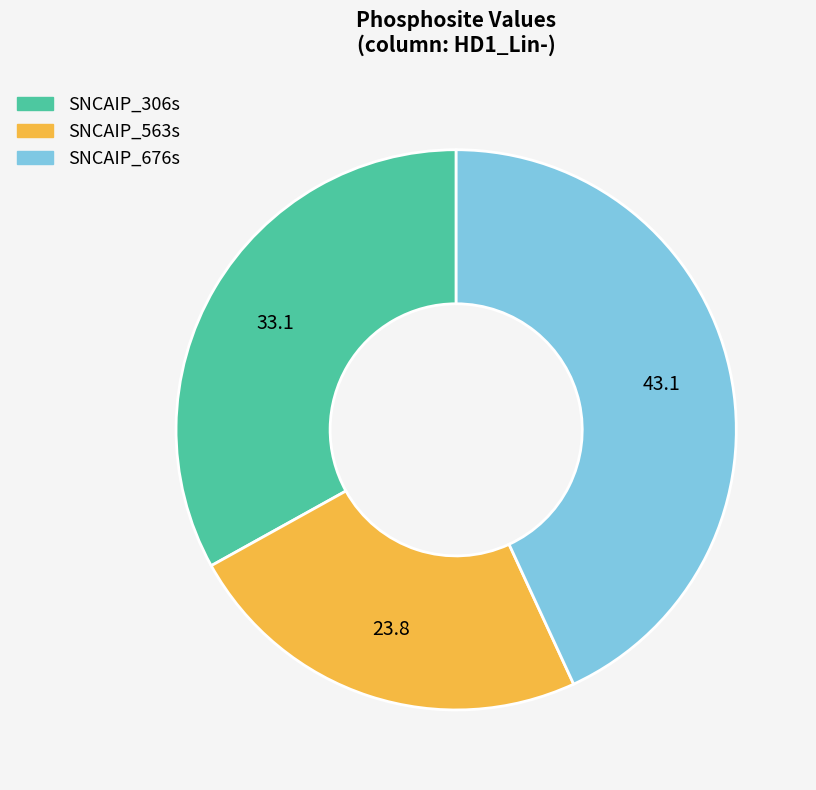

Is there any slice that represents more than half of the pie?

No